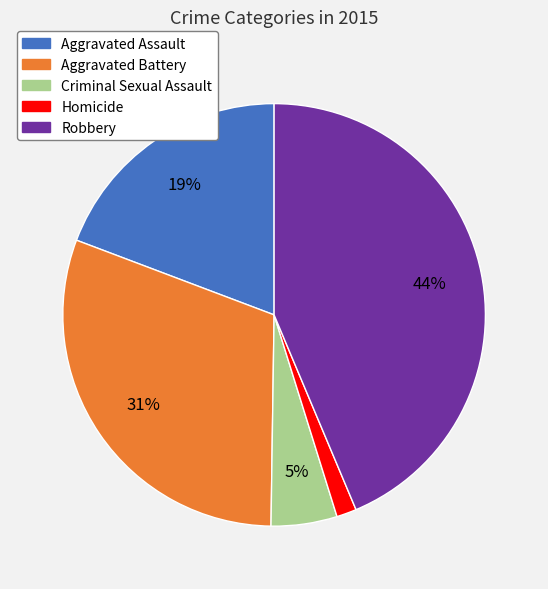

Count the number of slices in the pie.

5